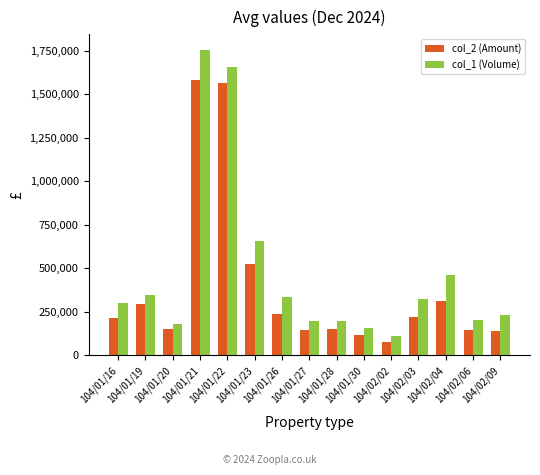

What is the highest value of the col_1 (Volume) series?

1756000